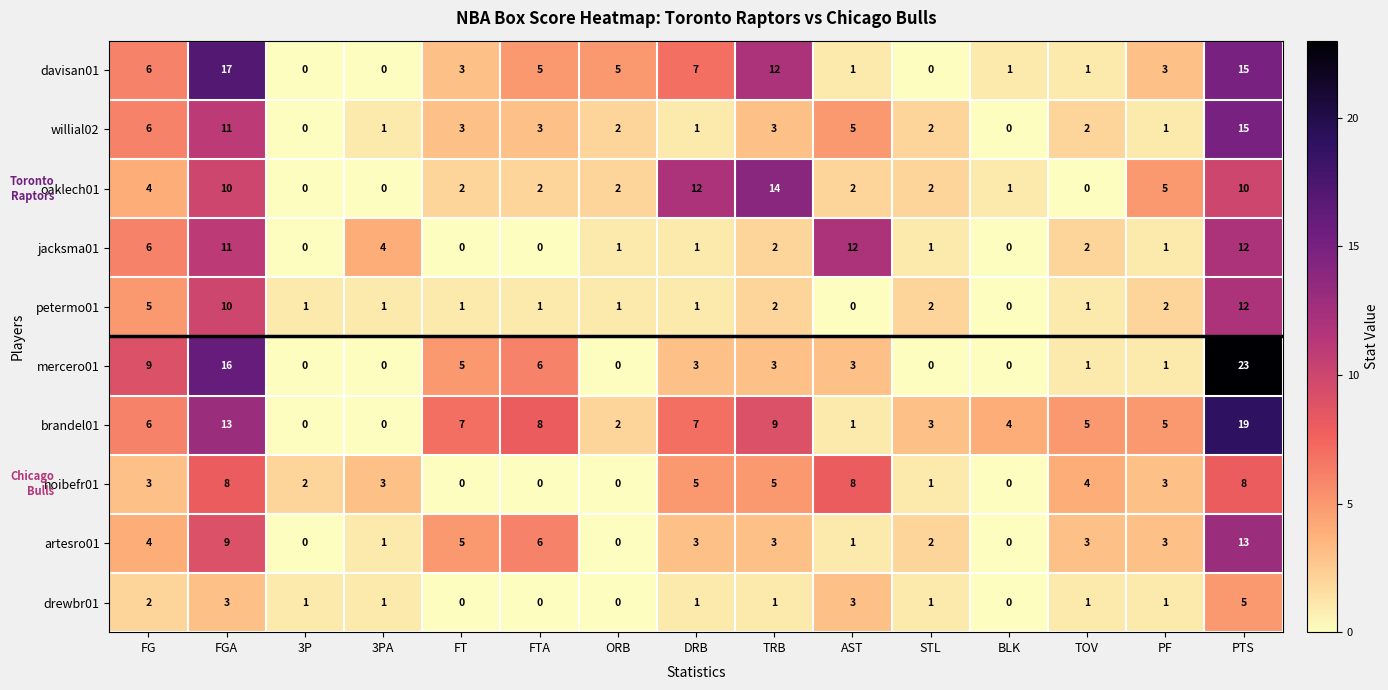

Which category has the highest value in the oaklech01 series?

TRB